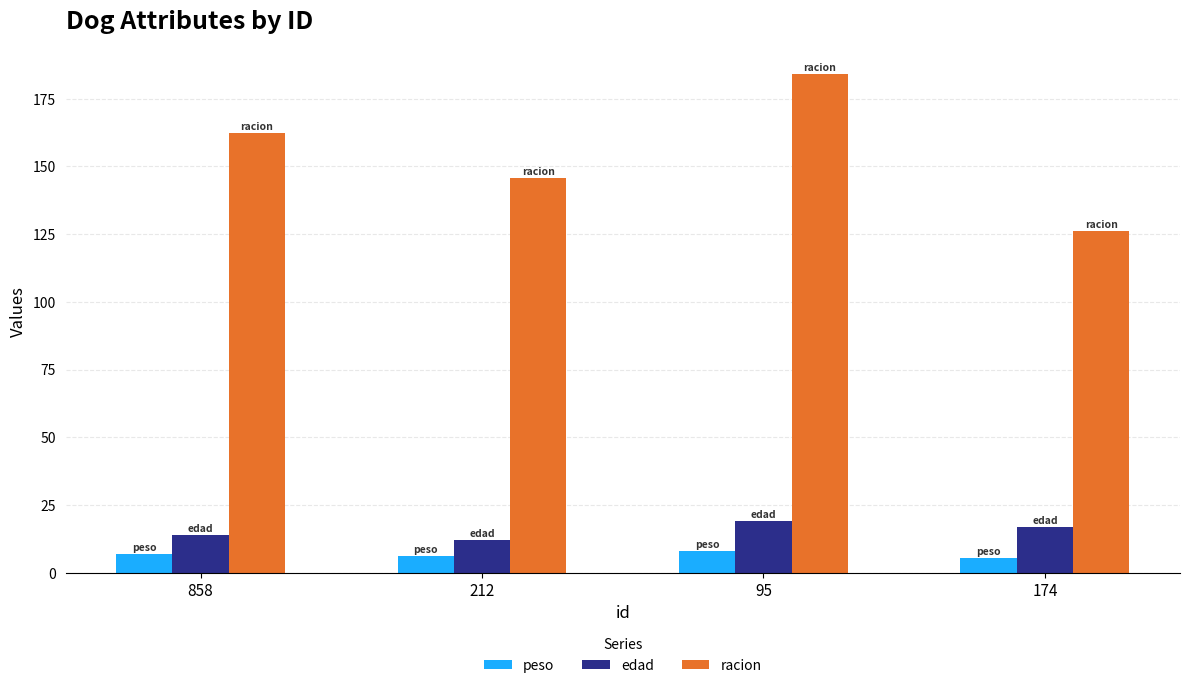

At which label does racion first exceed 162?

858